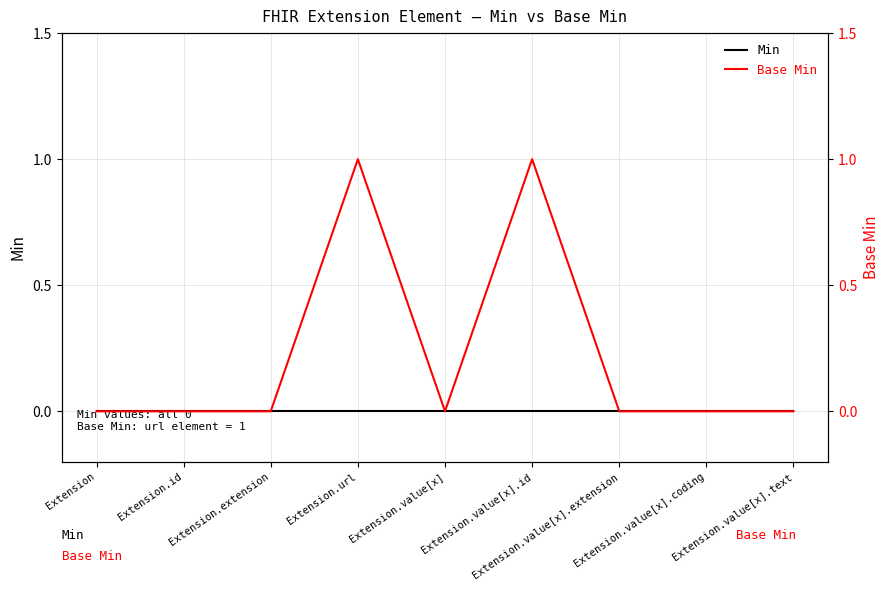

At which label does Base Min reach its minimum?

Extension